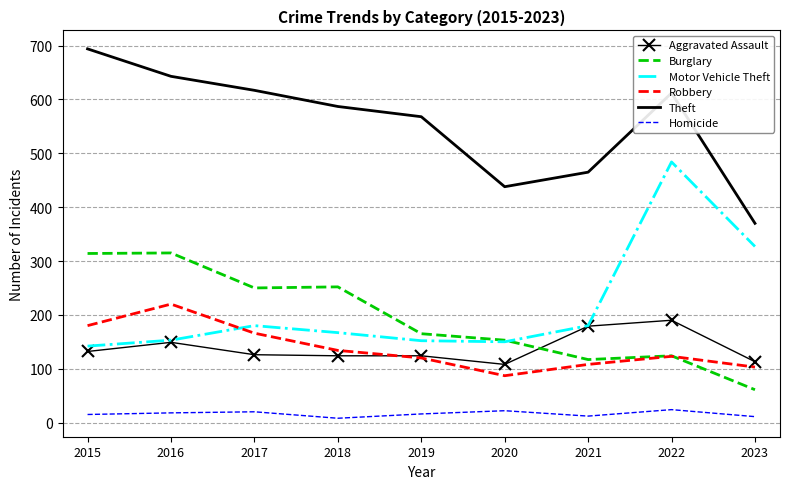

True or false: Motor Vehicle Theft and Theft intersect in this chart.

False